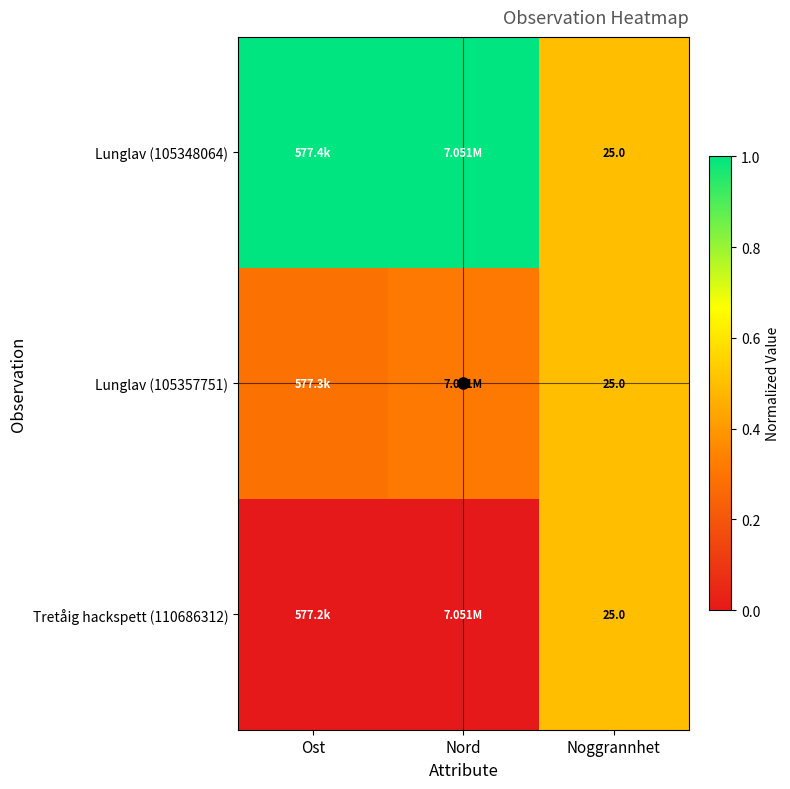

At Nord, list the series in order from largest to smallest.

Lunglav (105348064), Lunglav (105357751), Tretåig hackspett (110686312)